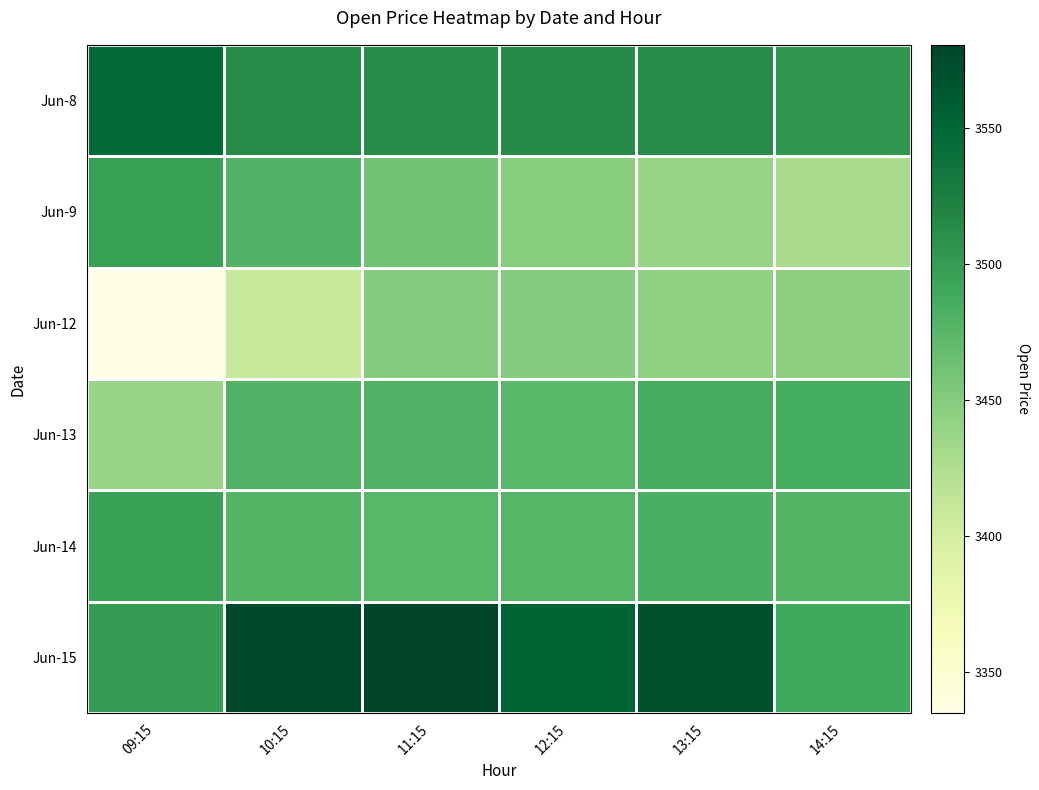

What is the spread (max minus min) of values at 13:15?

130.6